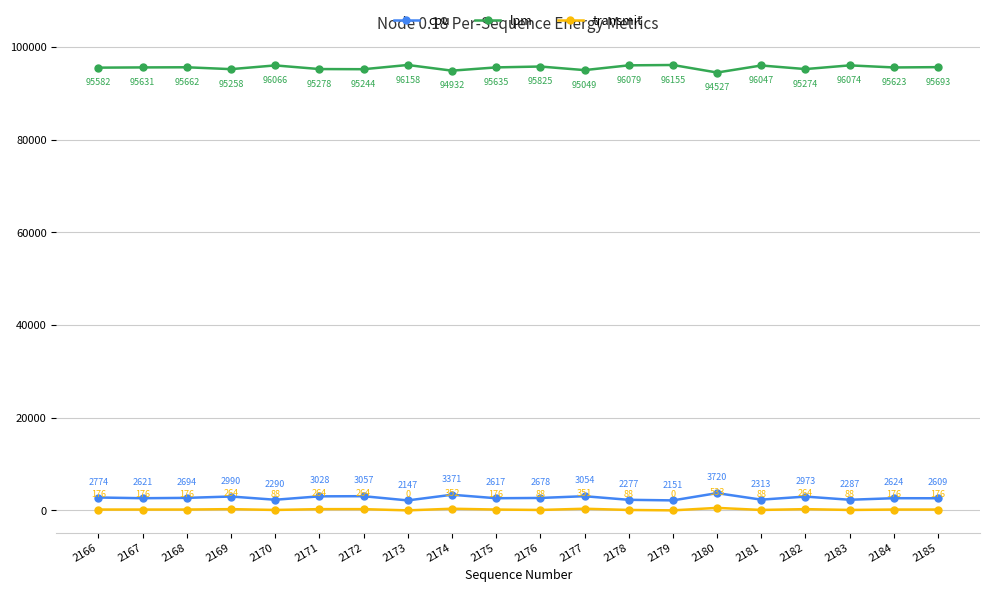

True or false: lpm and cpu intersect in this chart.

False